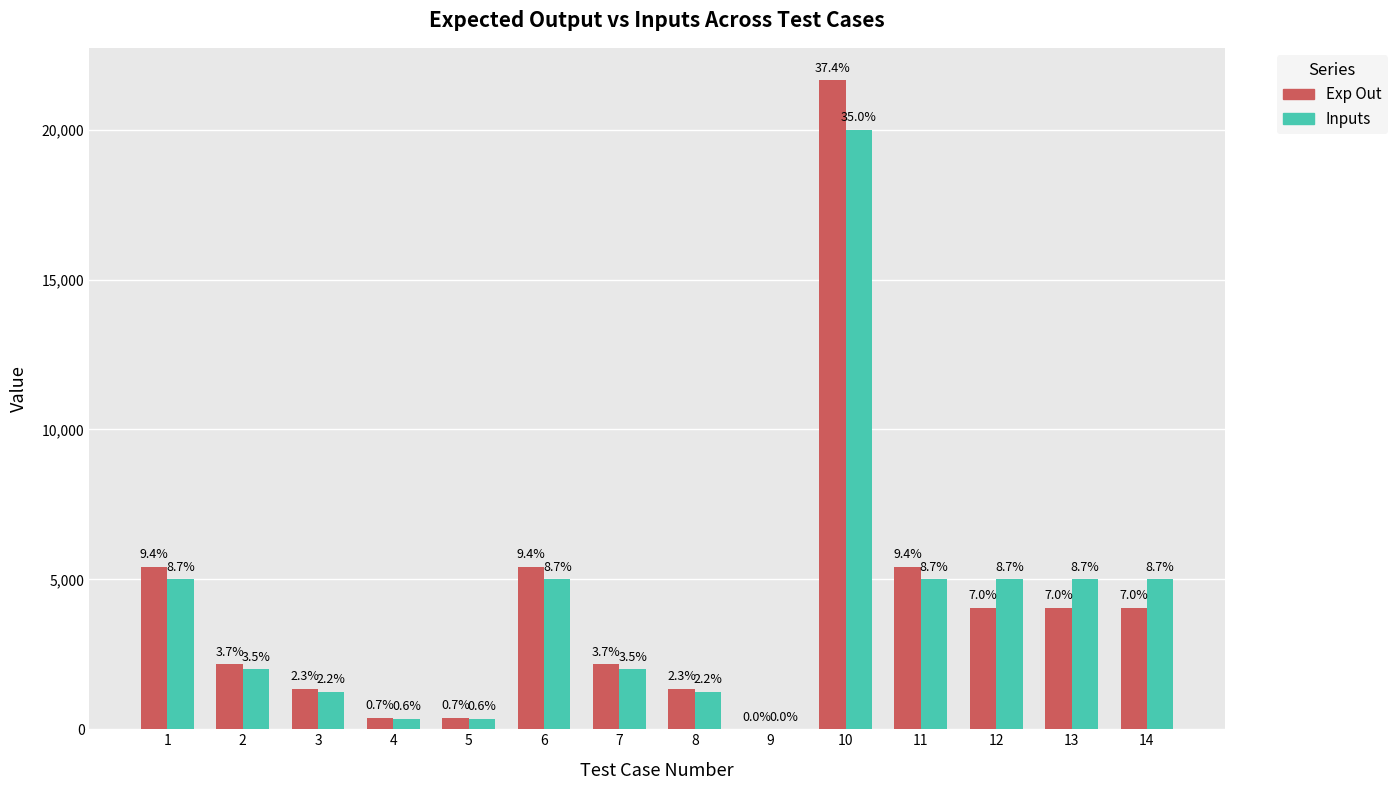

Which series changed the most between 3 and 12?

Inputs